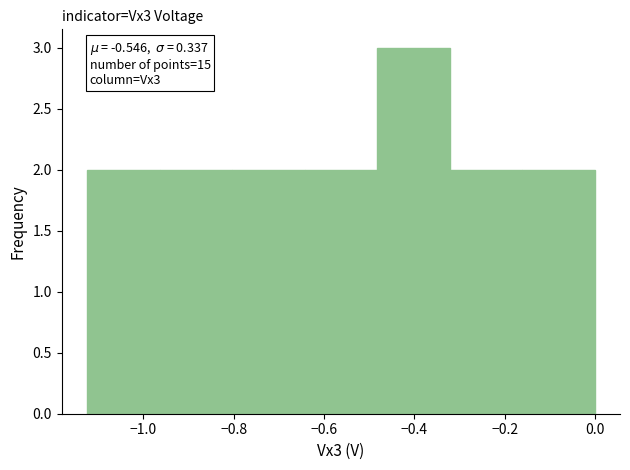

Over which range of the x-axis is the bar tallest?

-0.48 to -0.32